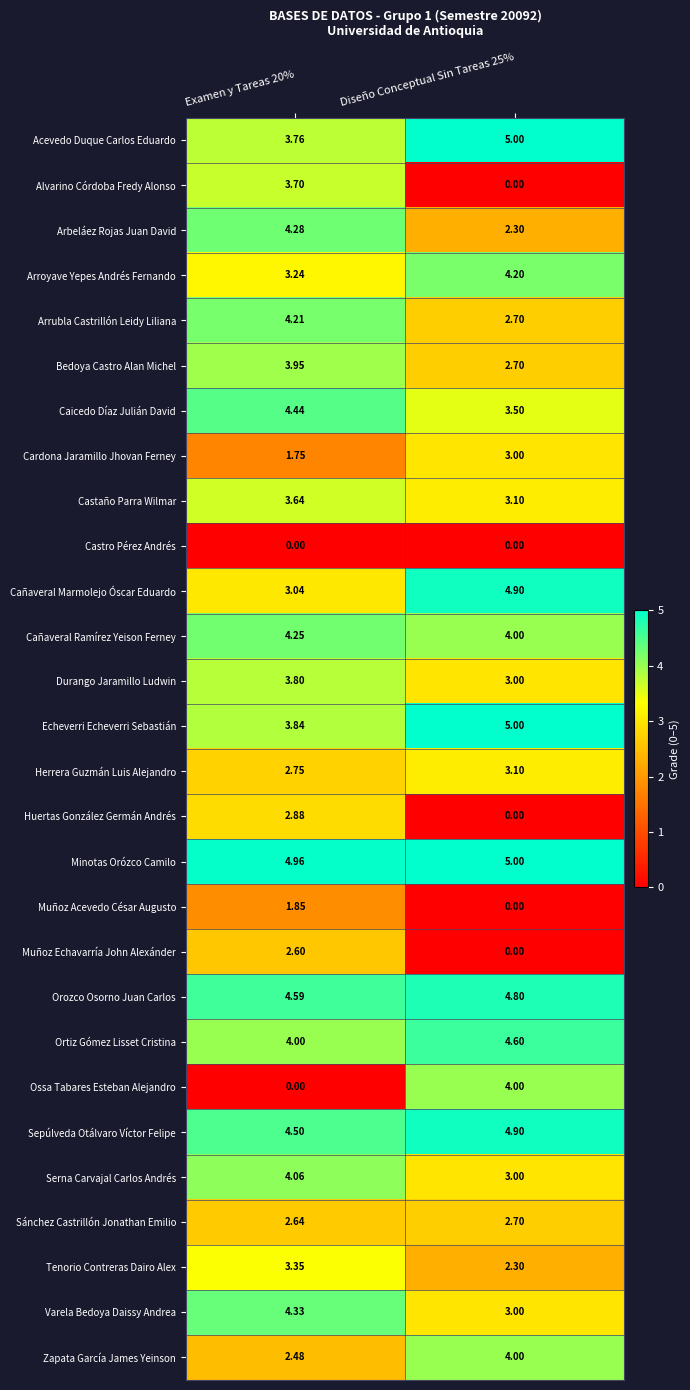

Which series changed the most between Examen y Tareas 20% and Diseño Conceptual Sin Tareas 25%?

Ossa Tabares Esteban Alejandro